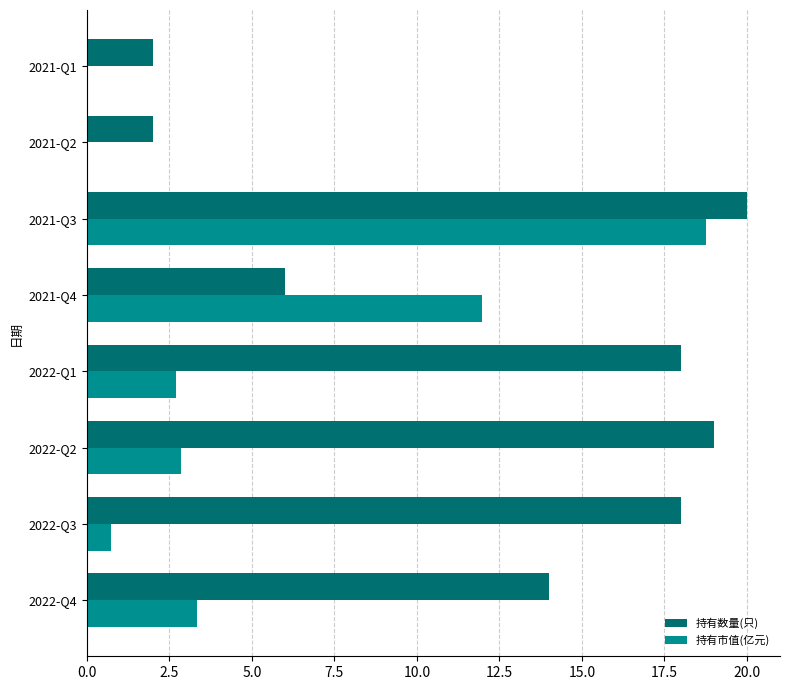

The 持有数量(只) series shows 20.0 at 2021-Q3. True or false?

True